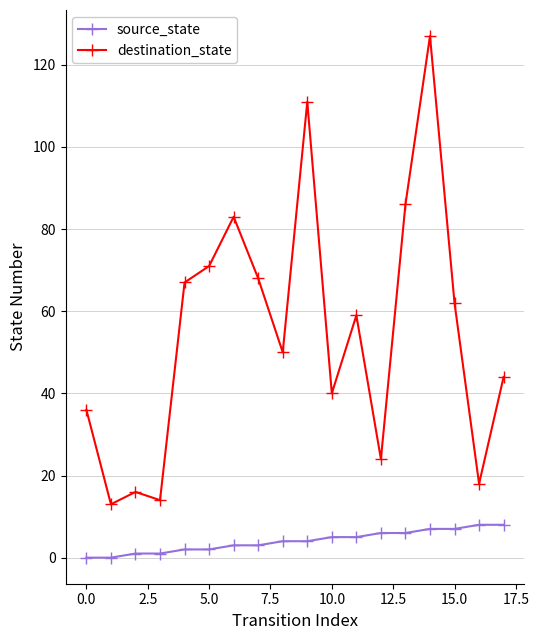

How many values in the destination_state series are below 59?

9